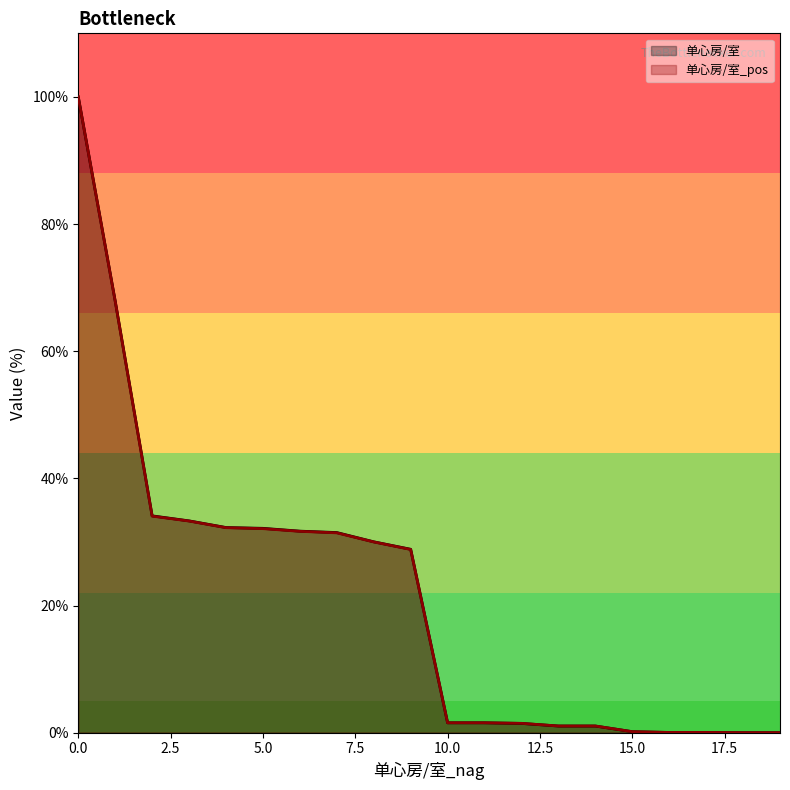

Reading left to right, list all the values displayed in this chart.

单心房/室: 0=100.0	0=67.9	0=34.1	0=33.3	0=32.3	0=32.1	0=31.7	0=31.5	0=30.0	0=28.8	0=1.6	0=1.6	0=1.5	0=1.0	0=1.0	0=0.2	0=0.0	0=0.0	0=0.0	0=0.0
单心房/室_pos: 0=100.0	0=67.9	0=34.1	0=33.3	0=32.2	0=32.1	0=31.7	0=31.4	0=30.0	0=28.8	0=1.6	0=1.6	0=1.5	0=1.1	0=1.1	0=0.2	0=0.0	0=0.0	0=0.0	0=0.0